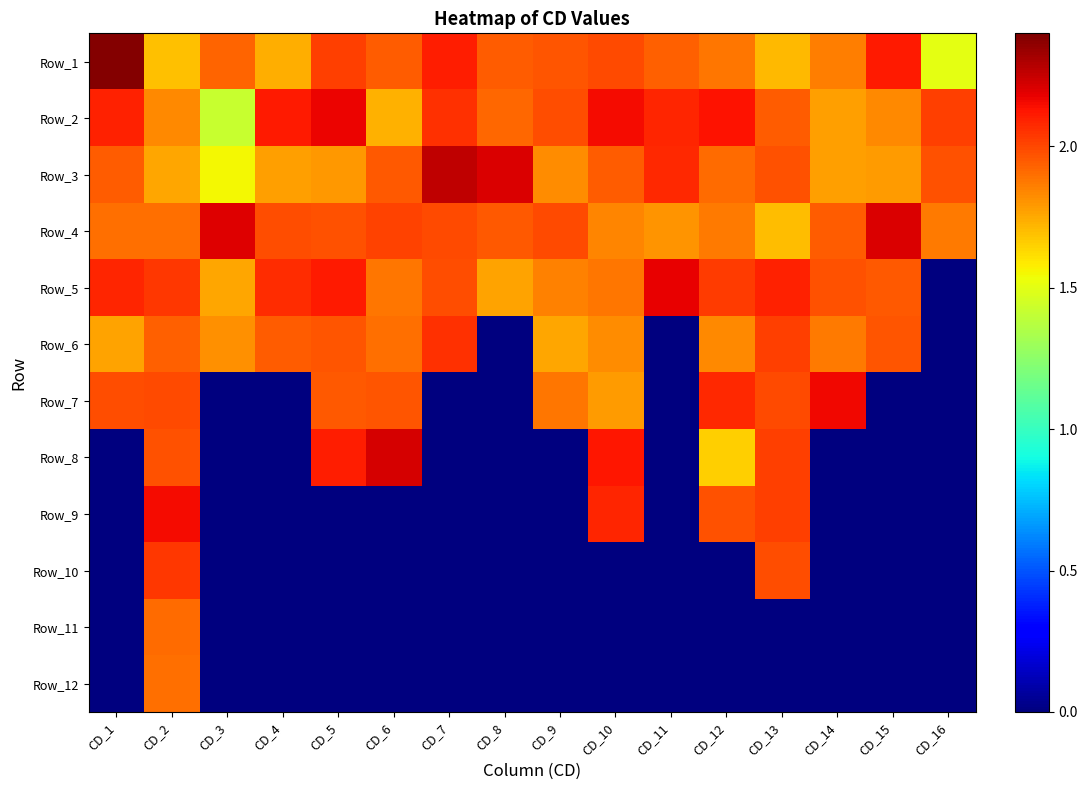

How many distinct data groups are displayed?

12